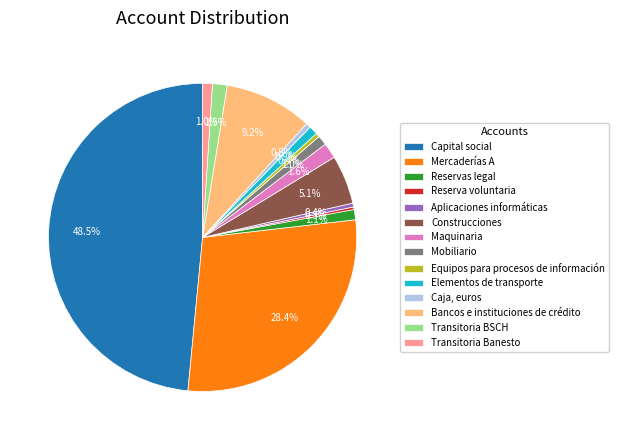

True or false: Transitoria Banesto accounts for 10% of the total.

False